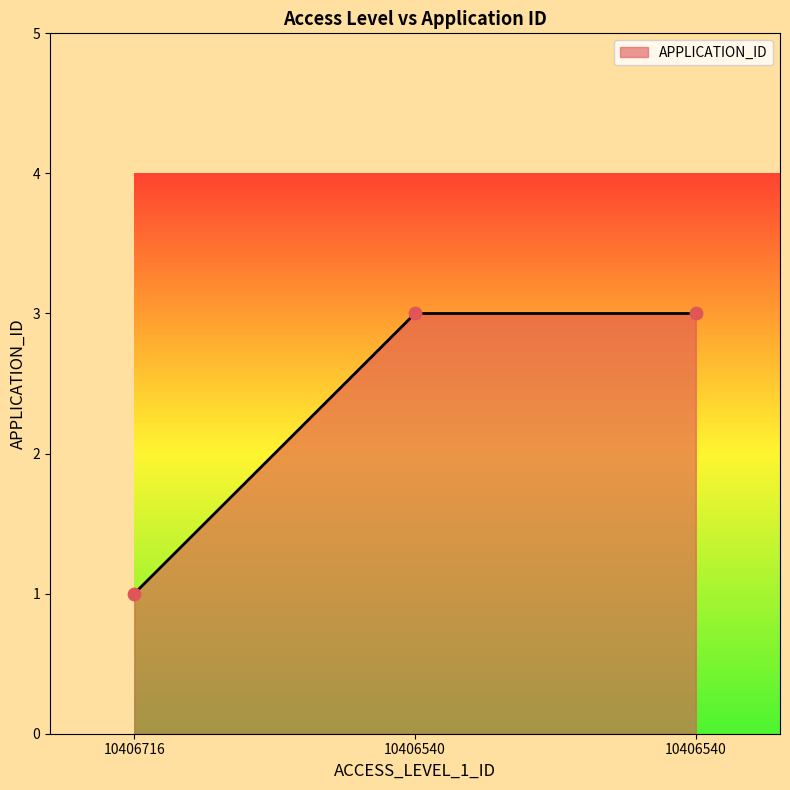

Approximately how many times larger is the value at 10406540 compared to 10406716?

3.0